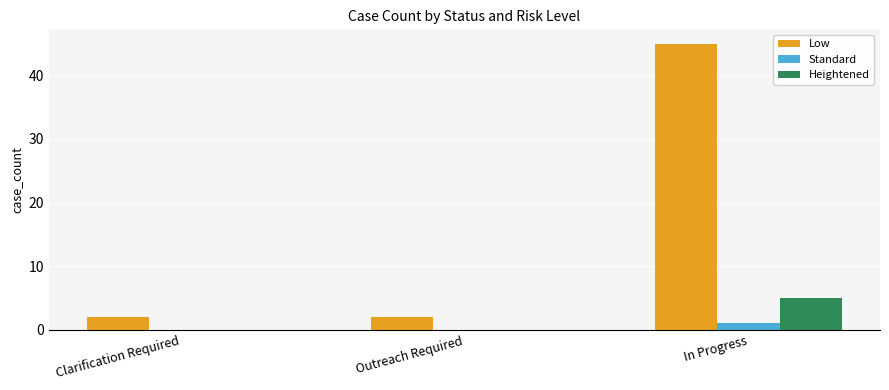

How many categories are shown in the chart?

3